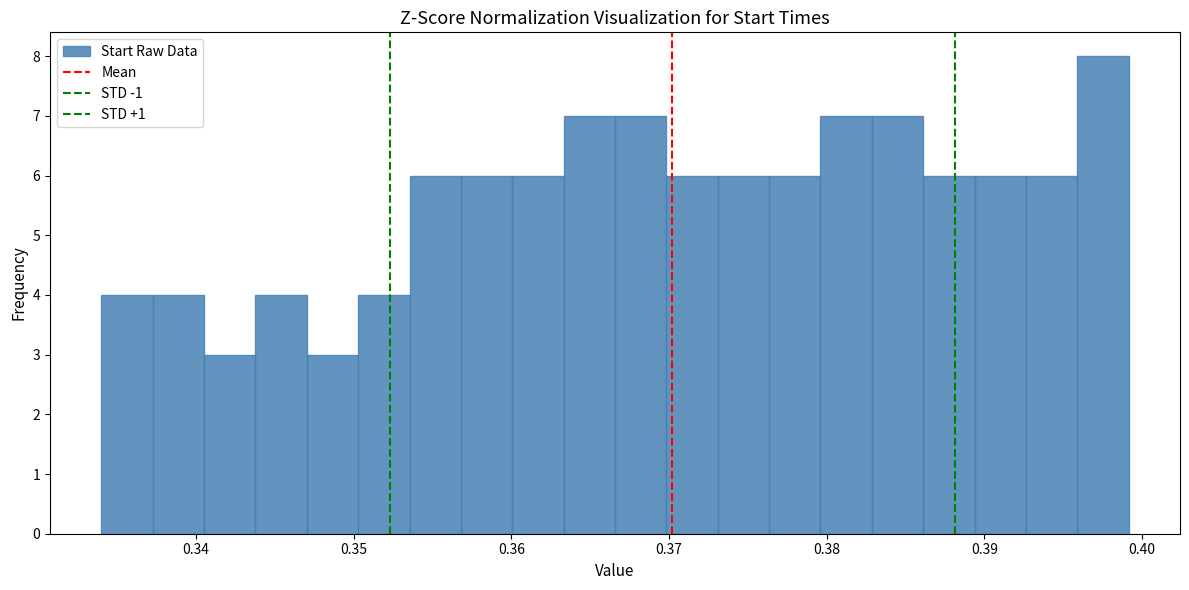

Around what value on the x-axis is the tallest bar? Give the approximate position of its centre, as read against the axis.

0.398